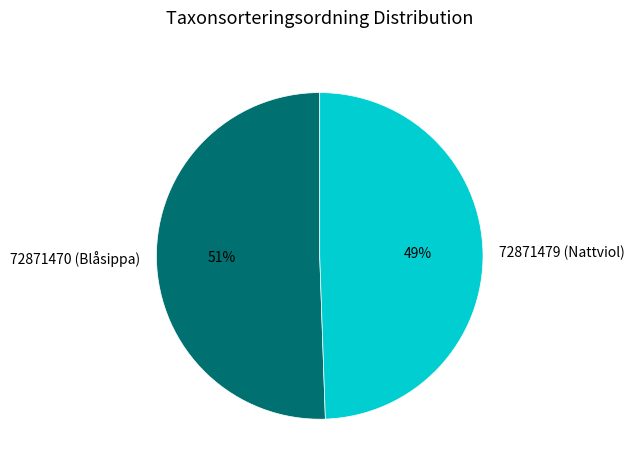

To the nearest percent, what portion does 72871479 (Nattviol) represent?

49%